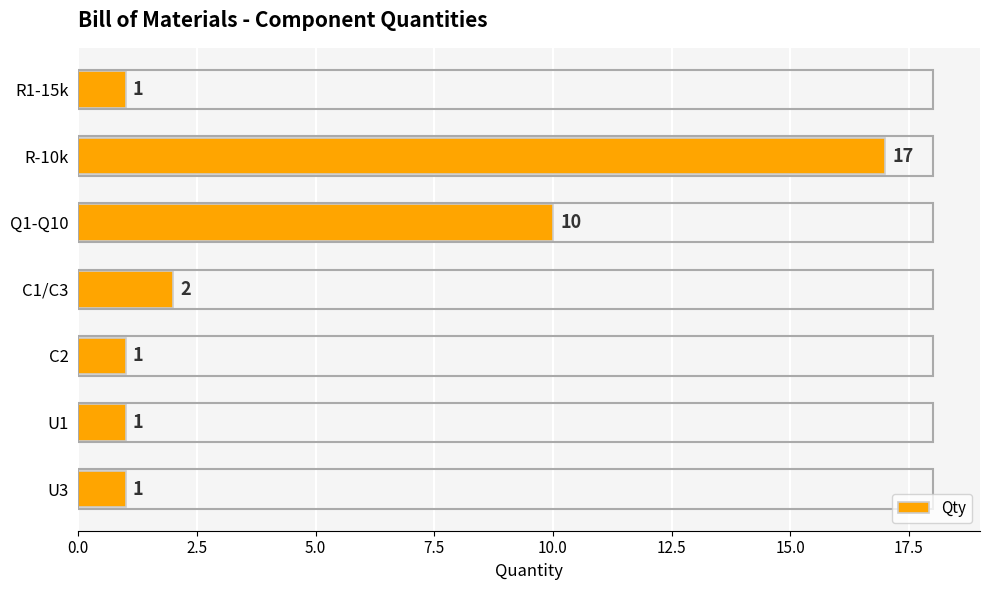

What is the maximum value shown in the chart?

17